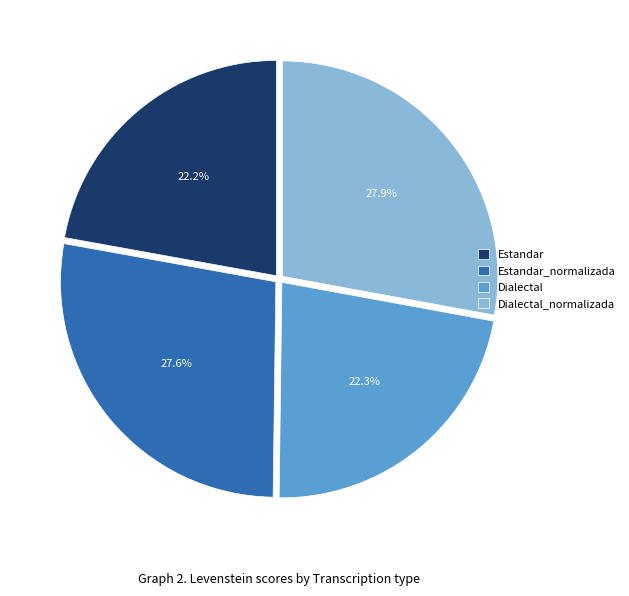

What percentage is NOT represented by Estandar?

77.8%